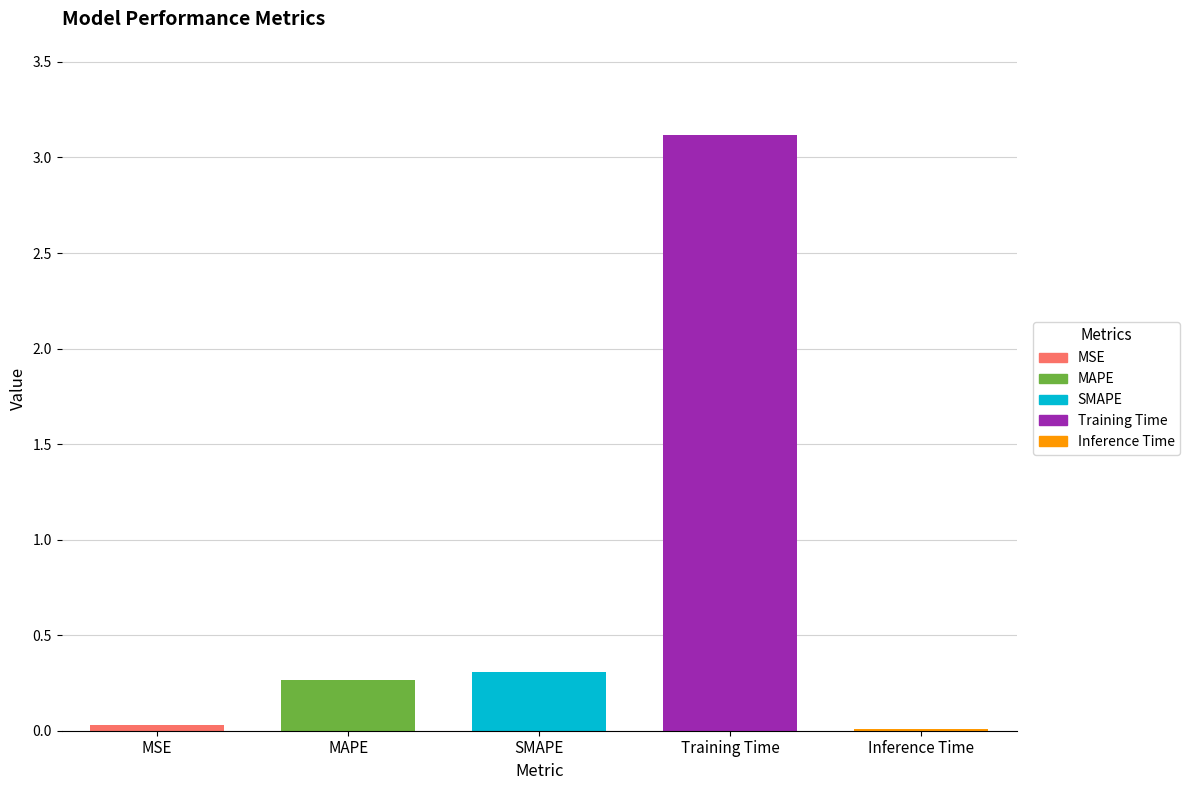

Which has a higher value, Inference Time or Training Time?

Training Time